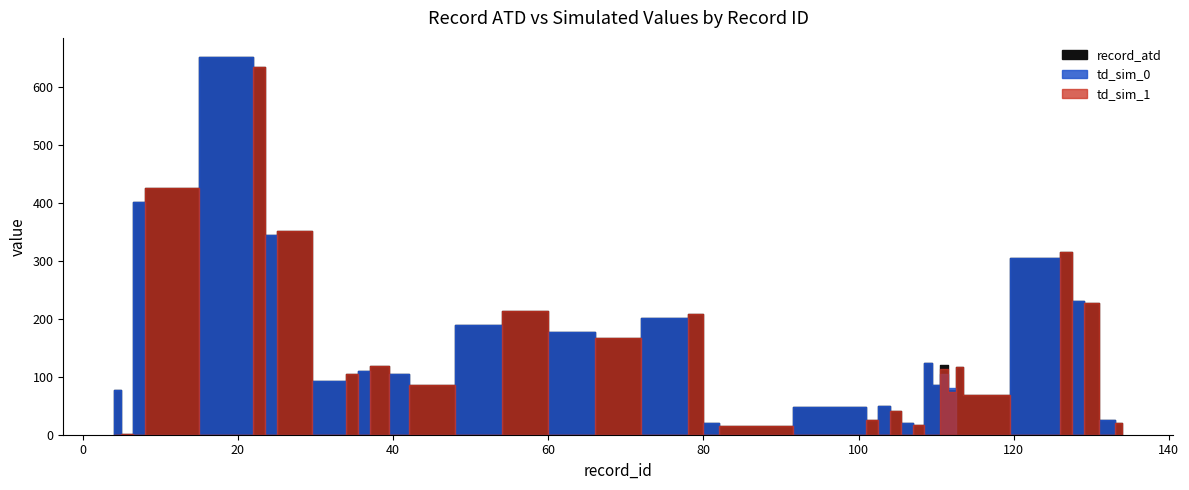

How many series are shown in this chart?

3